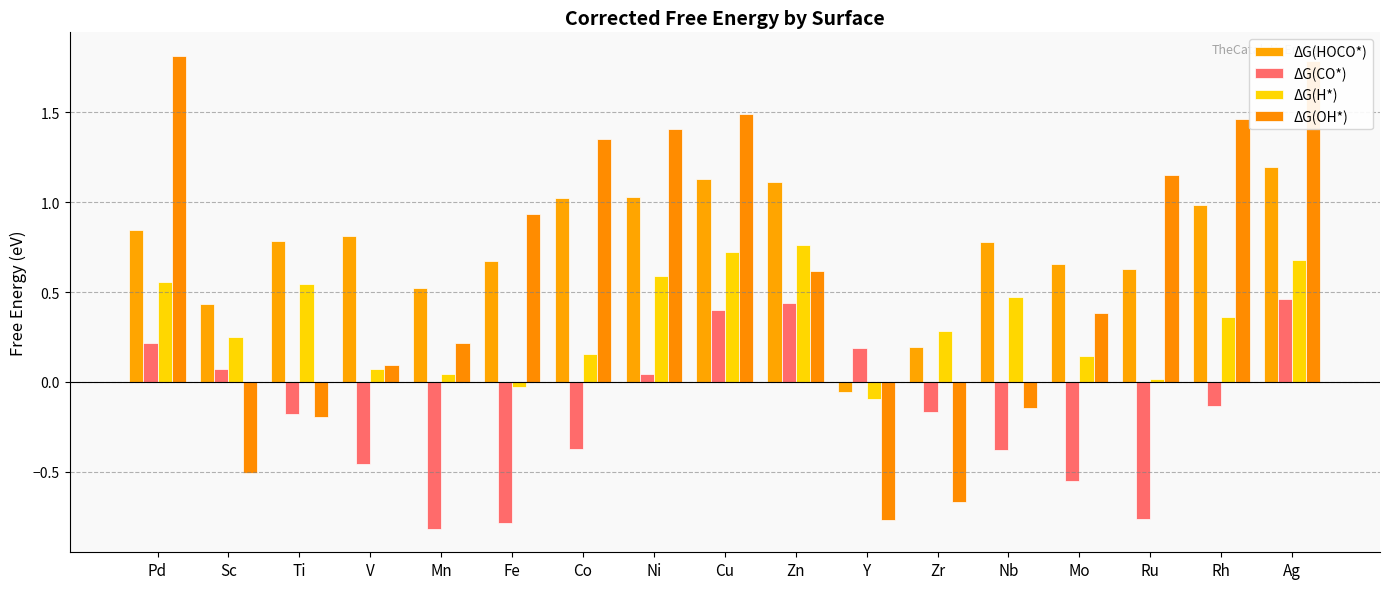

What is the difference between the maximum and minimum values in the ΔG(CO*) series?

1.3